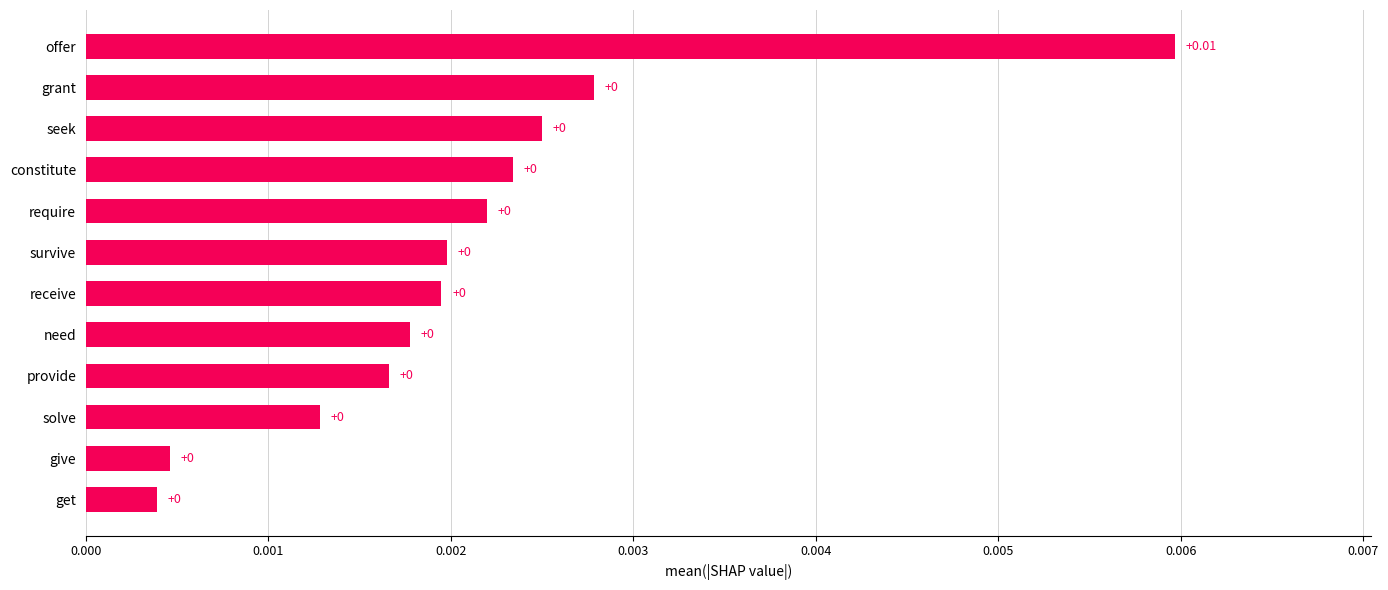

Between offer and survive, which is larger?

offer